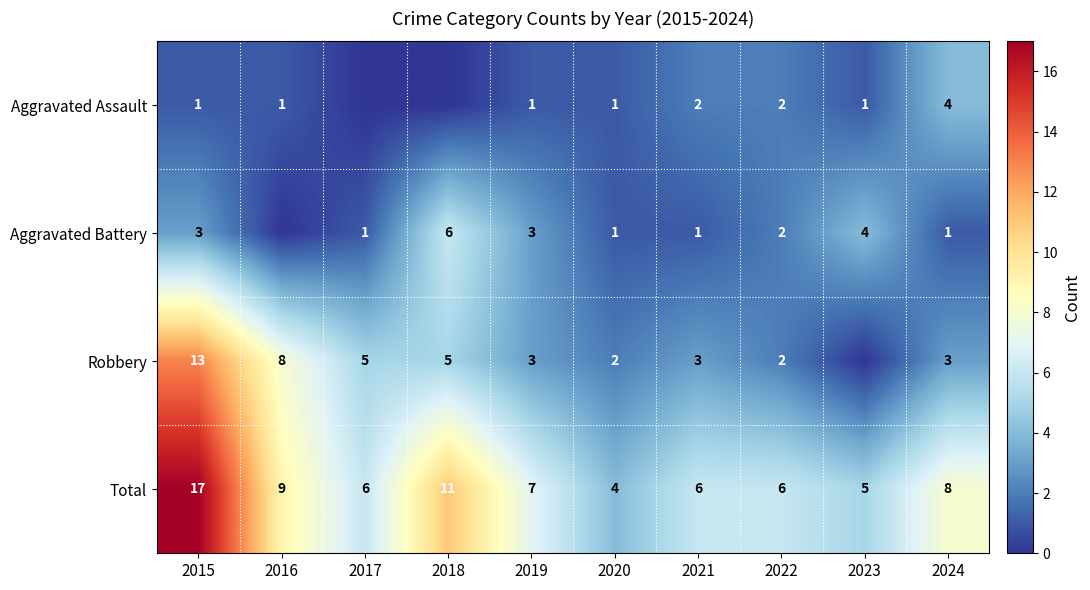

True or false: Total has a value of 3 at 2016.

False